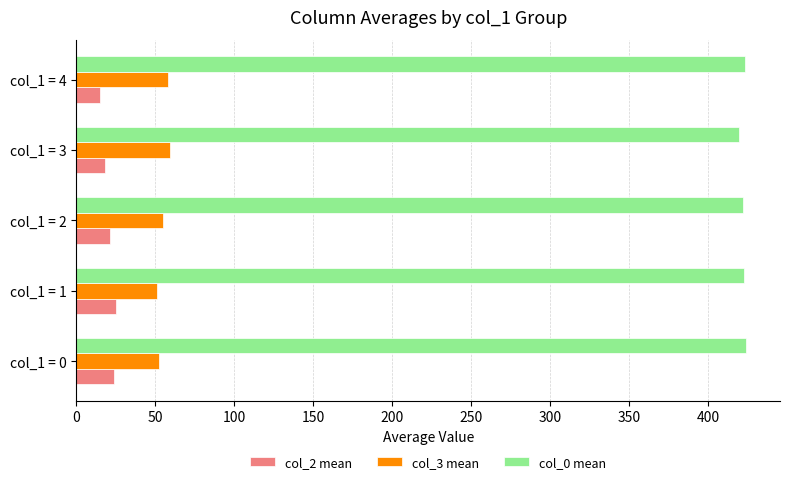

Is it true that col_0 mean equals 424.2 at col_1 = 0?

True